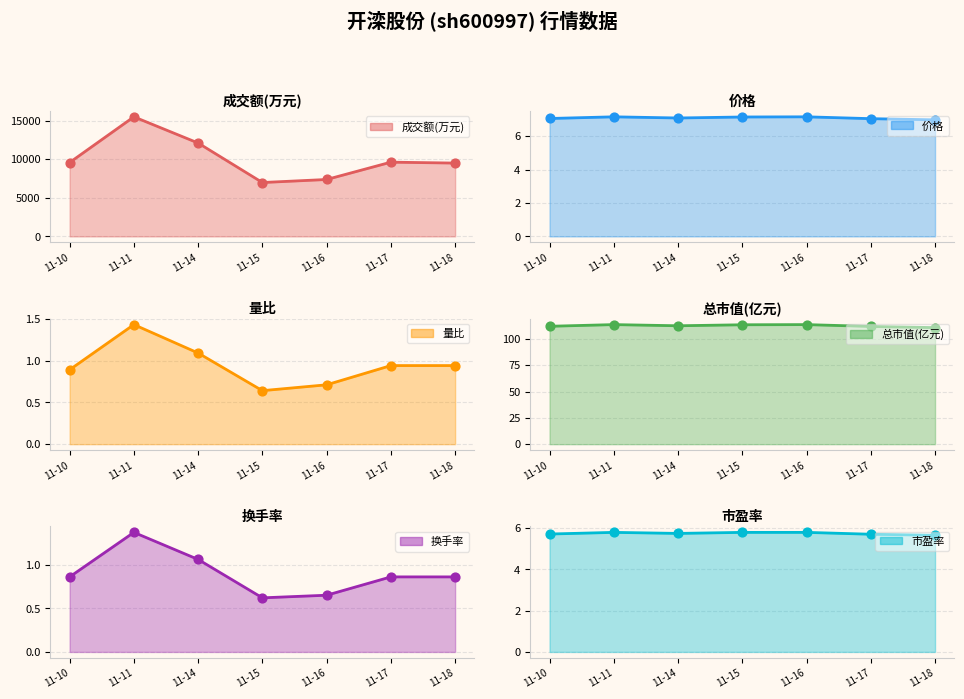

Which series contains the highest Y value?

成交额(万元)